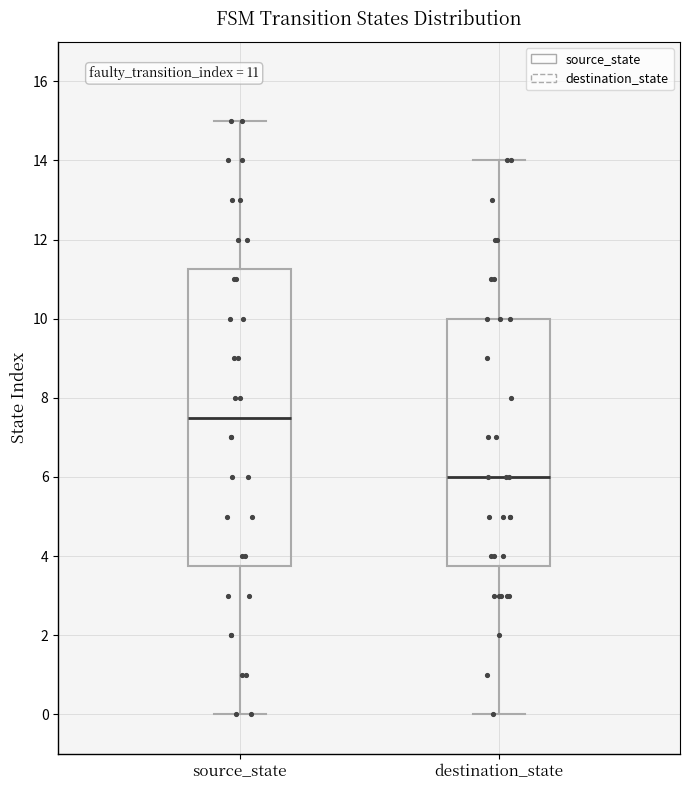

Which box has the highest median line?

source_state